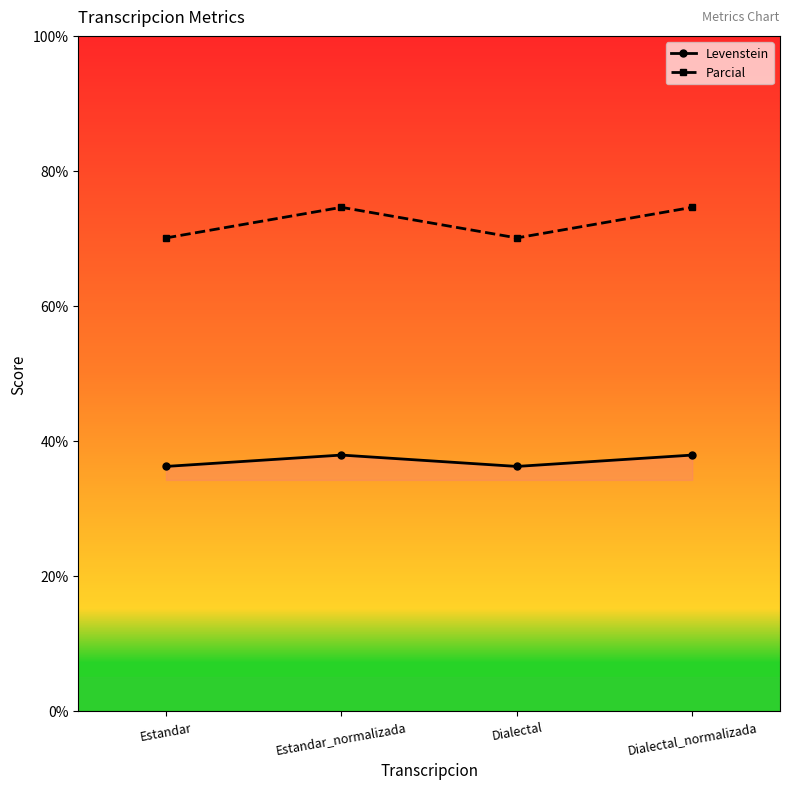

What is the difference between the second highest and second lowest values in the Levenstein series?

1.7